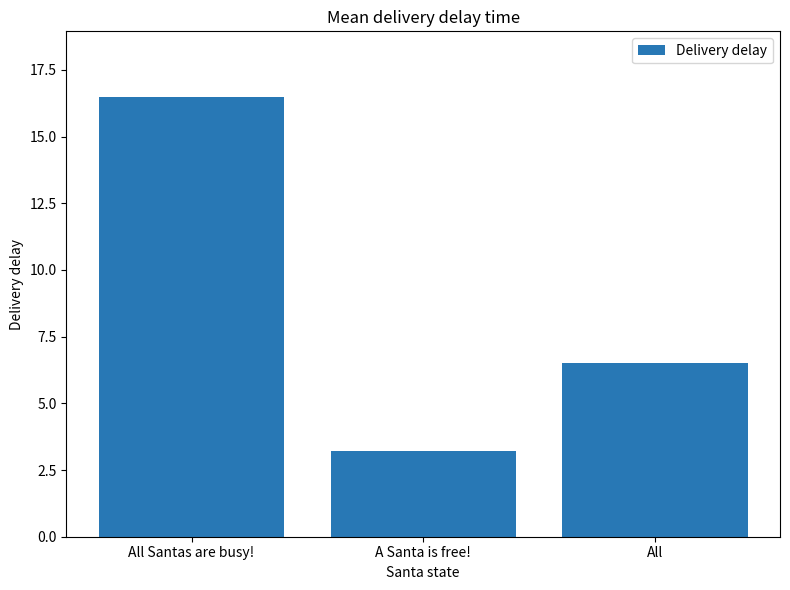

Read the value at All Santas are busy!.

16.5